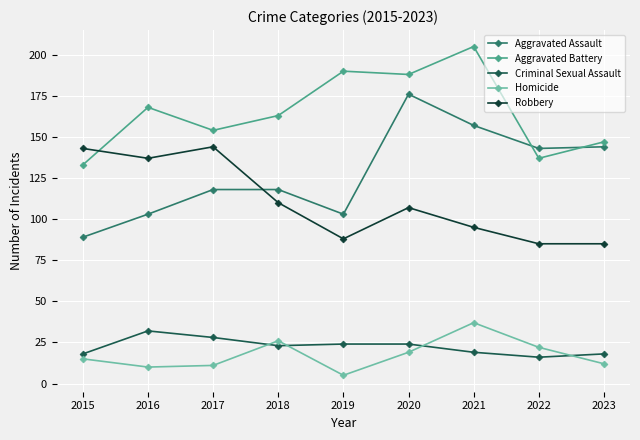

What is the highest value of the Aggravated Battery series?

205